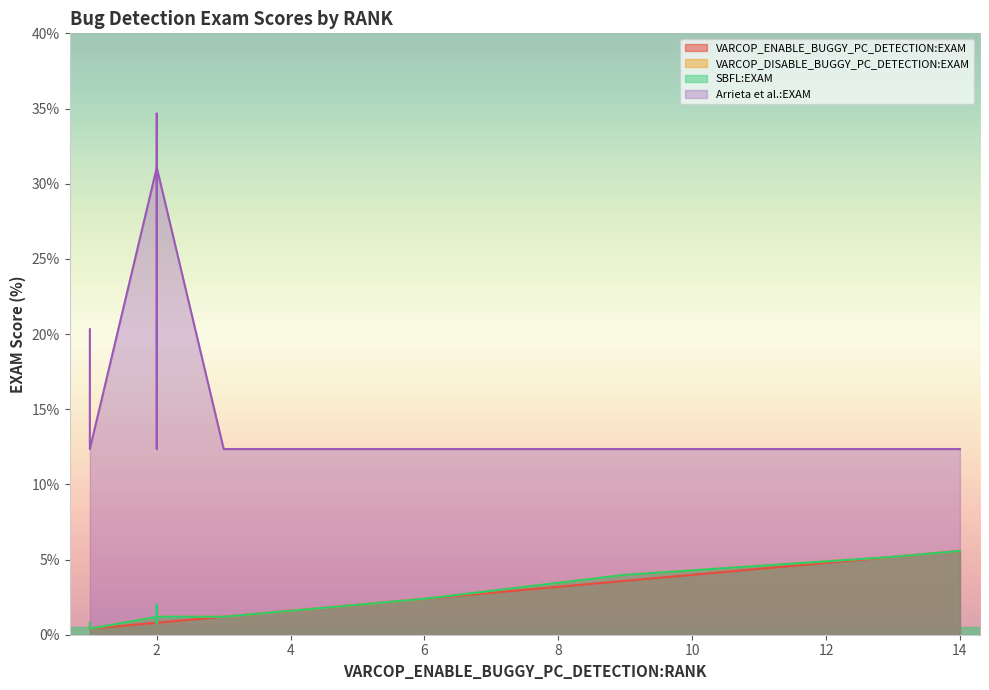

How many lines are shown in the chart?

4